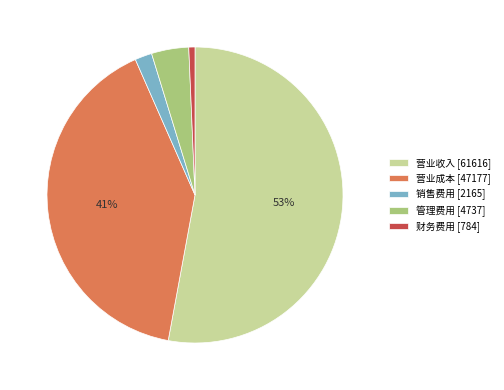

Does 营业收入 represent more than half of the total?

Yes